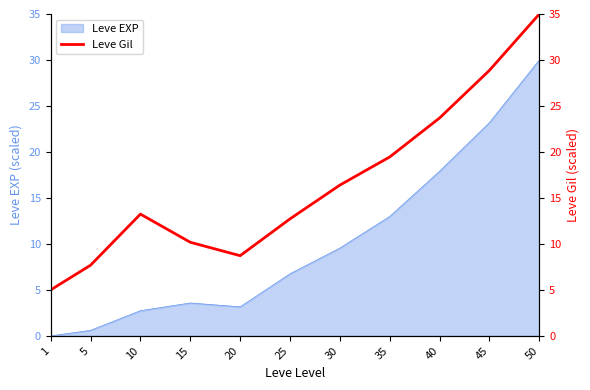

How many lines are shown in the chart?

1